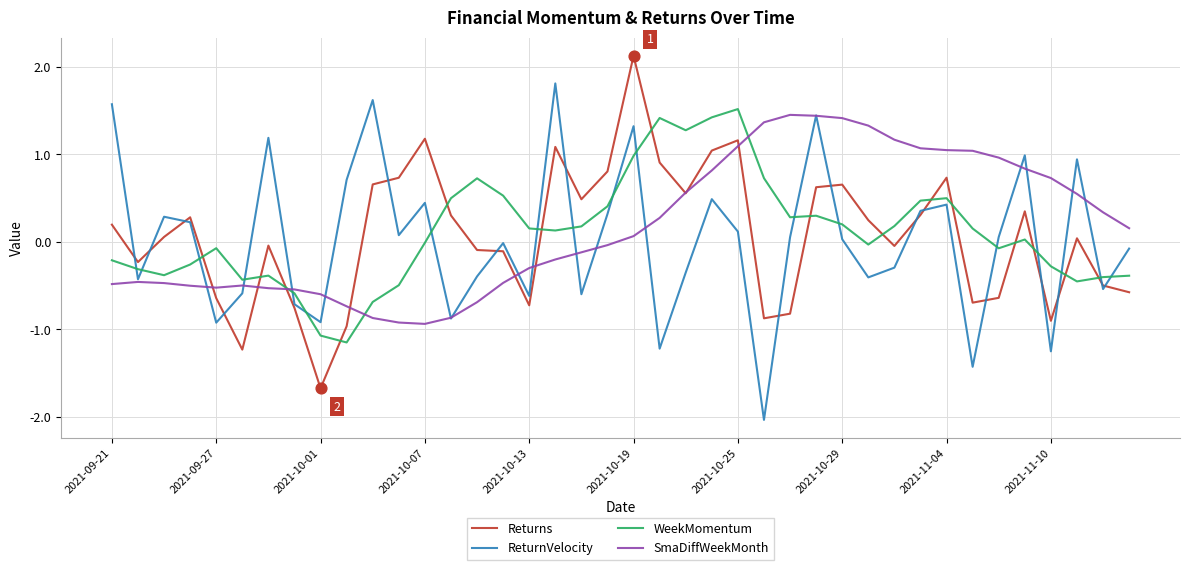

What are all the series names shown in the legend?

Returns, ReturnVelocity, WeekMomentum, SmaDiffWeekMonth